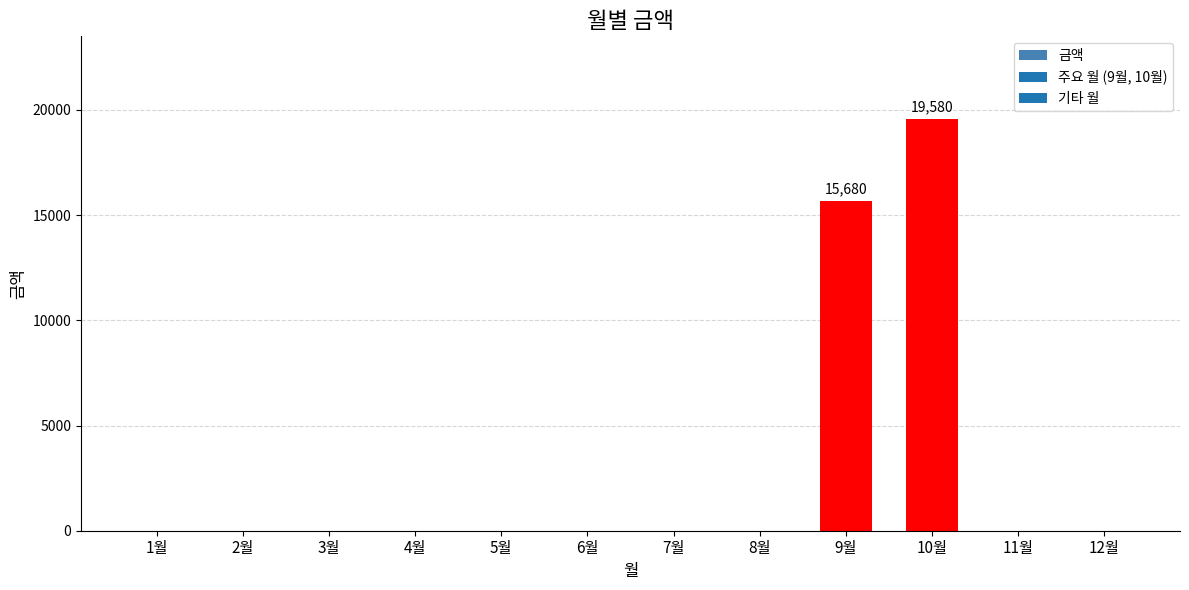

True or false: the data shows 0 at 11월.

True